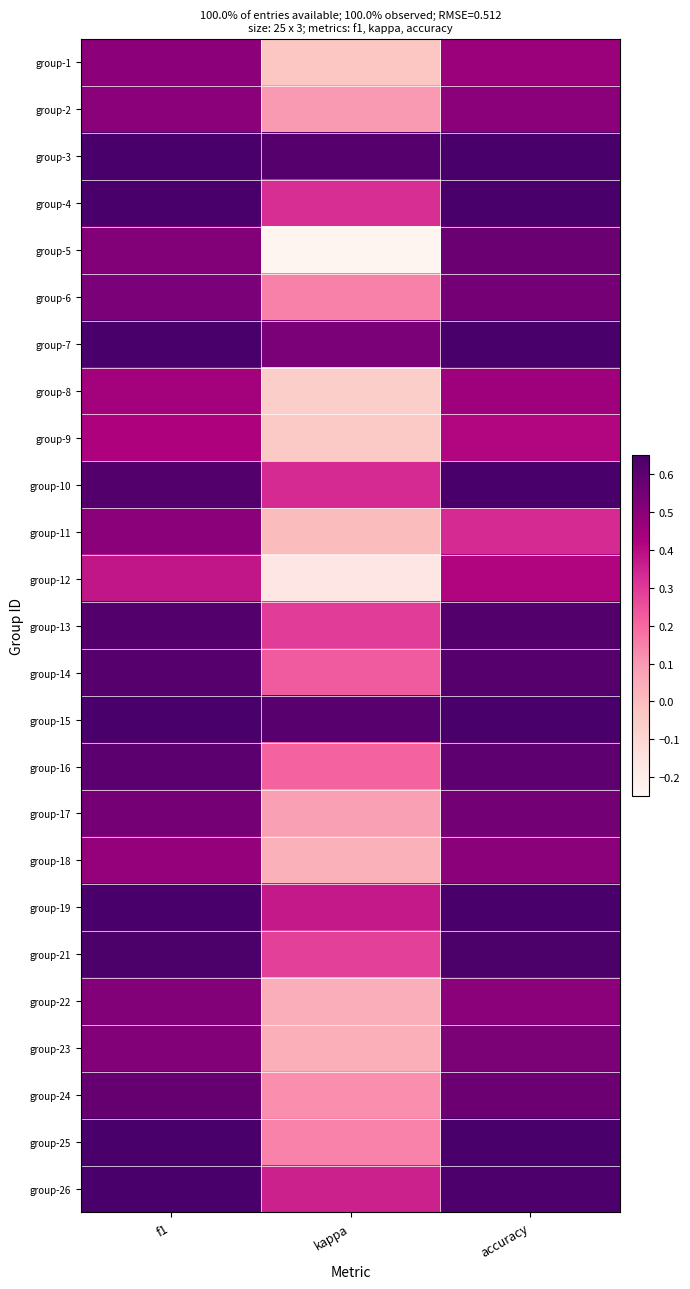

At which category does the chart reach its peak across all series?

f1